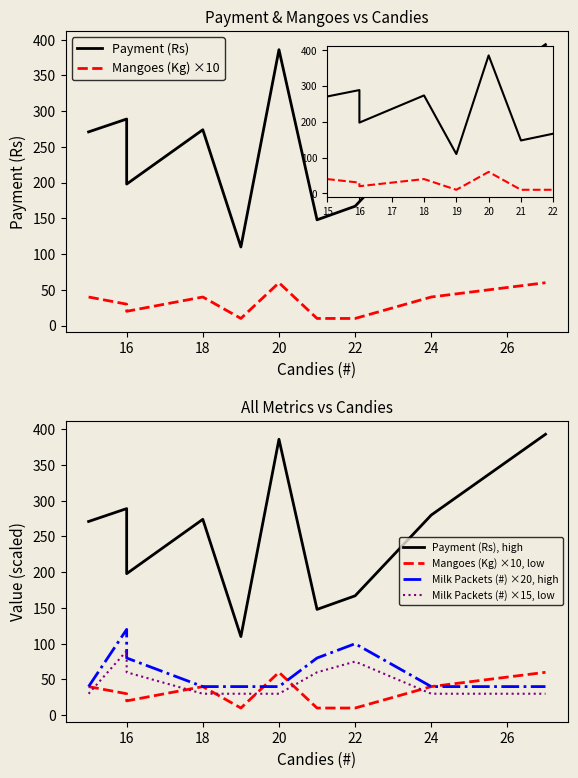

How many interior local valleys does the Mangoes (Kg) ×10, low series have?

2